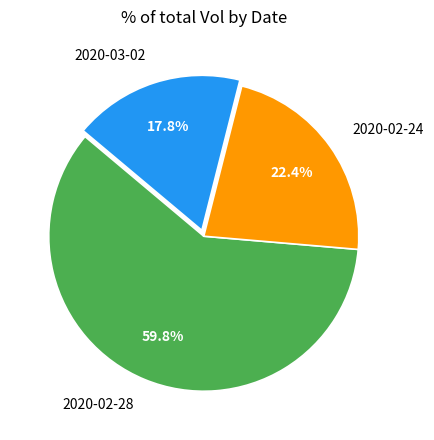

Between 2020-03-02 and 2020-02-28, which is larger?

2020-02-28